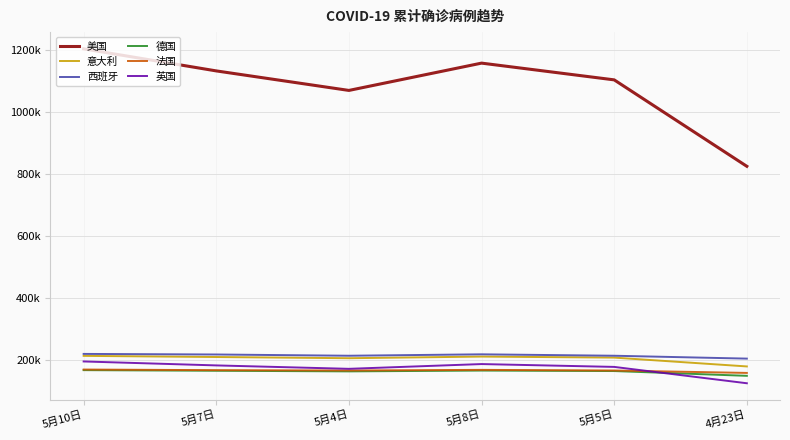

What is the value of the 西班牙 point at the 5th from the left?

213435